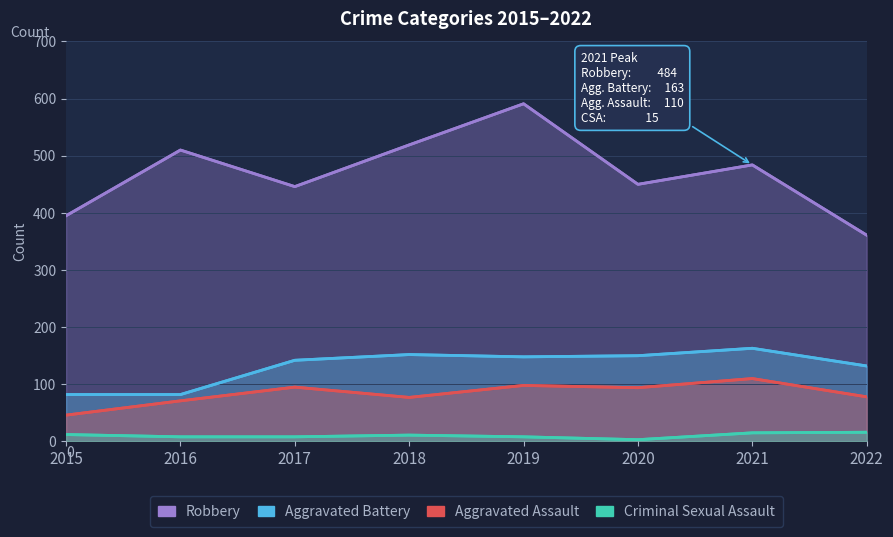

How many interior local peaks does the Robbery series have?

3